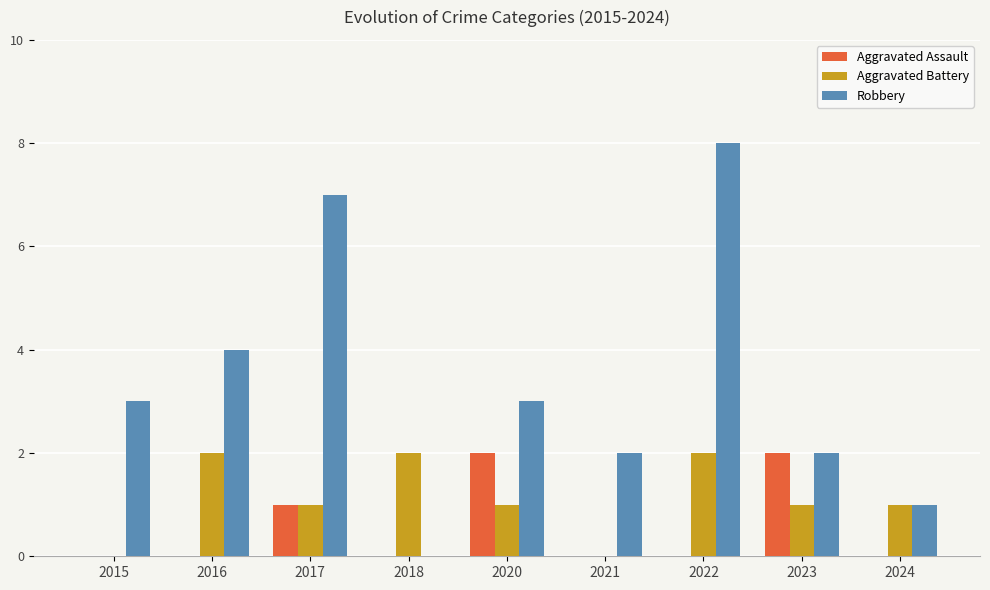

Which series changed the most between 2016 and 2022?

Robbery